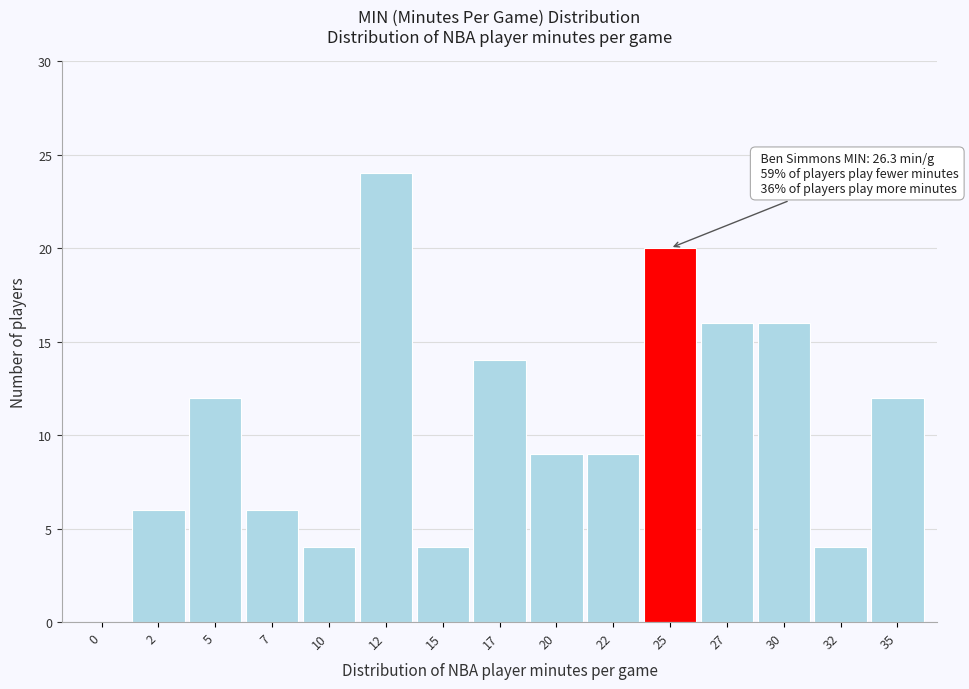

Reading left to right, list all the values displayed in this chart.

0=0	2=6	5=12	7=6	10=4	12=24	15=4	17=14	20=9	22=9	25=20	27=16	30=16	32=4	35=12